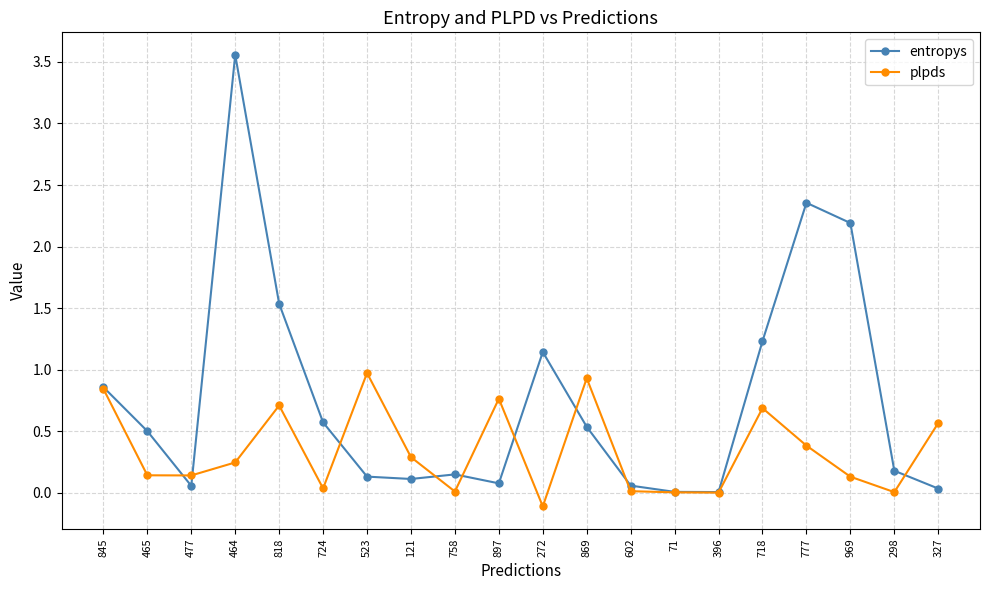

What are all the series names shown in the legend?

entropys, plpds